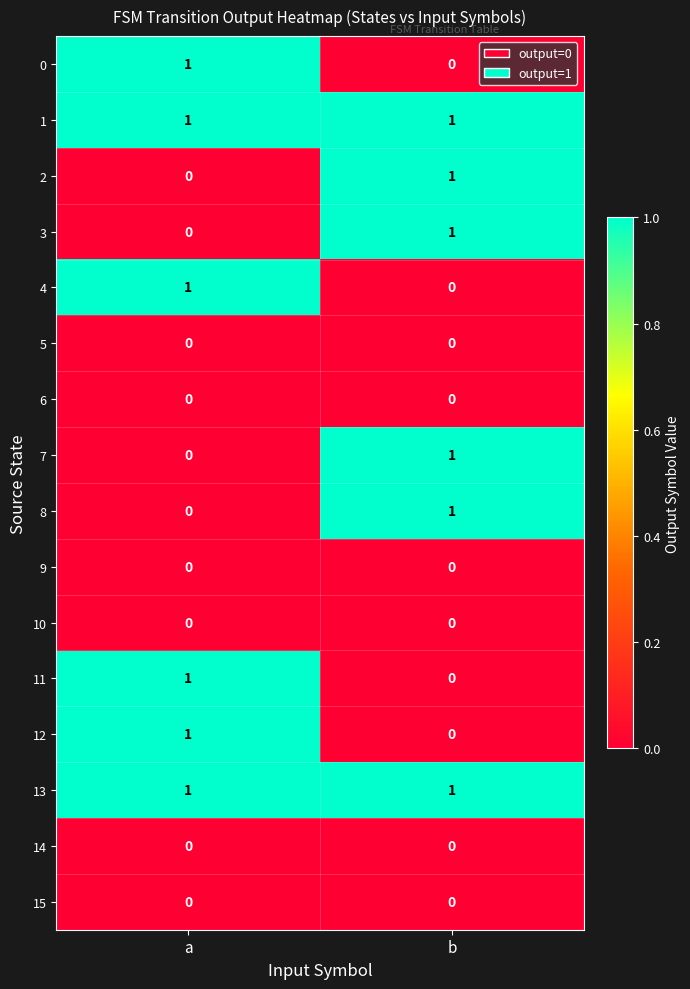

The 7 series shows 0 at a. True or false?

True